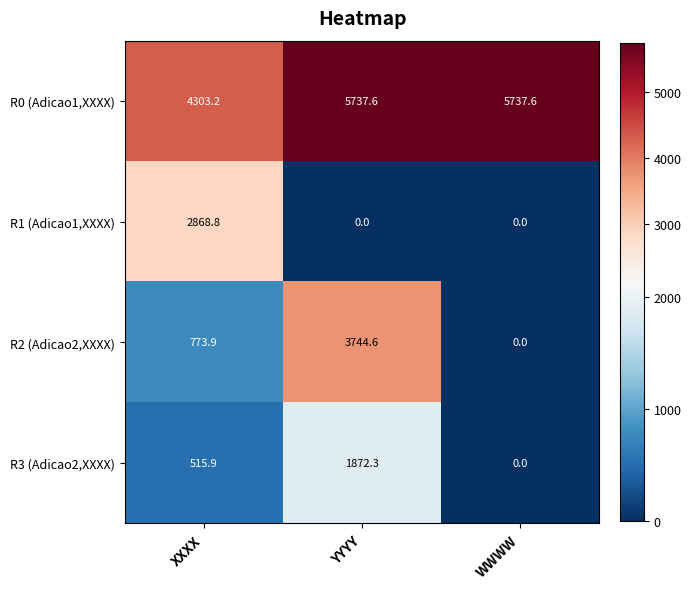

Reading left to right, transcribe all the data shown in this chart.

R0 (Adicao1,XXXX): XXXX=4303.2	YYYY=5737.6	WWWW=5737.6
R1 (Adicao1,XXXX): XXXX=2868.8	YYYY=0.0	WWWW=0.0
R2 (Adicao2,XXXX): XXXX=773.9	YYYY=3744.6	WWWW=0.0
R3 (Adicao2,XXXX): XXXX=515.9	YYYY=1872.3	WWWW=0.0